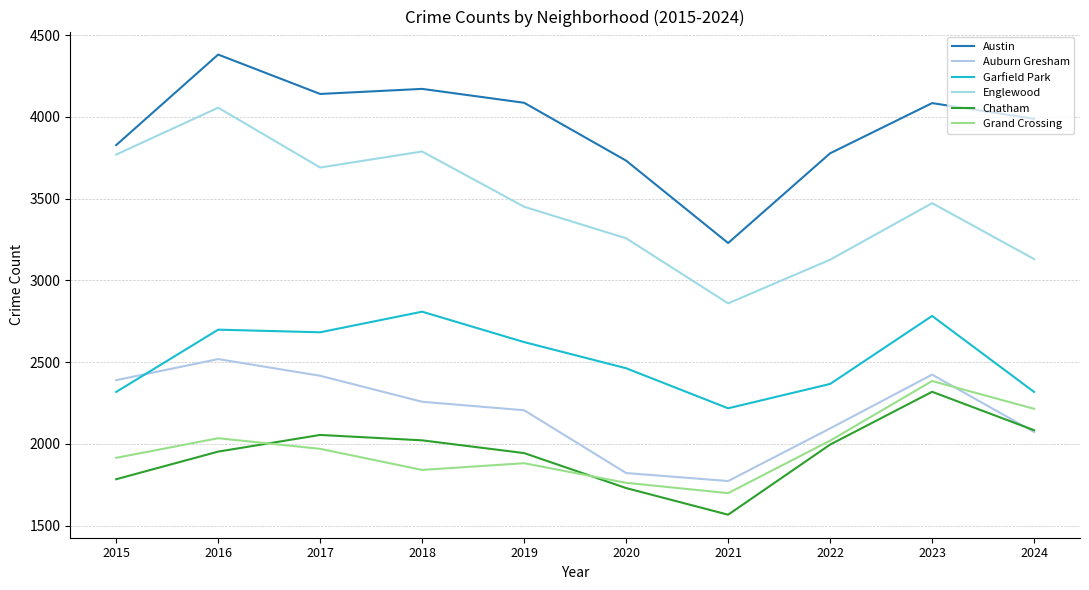

Which series has the largest range (max minus min)?

Englewood